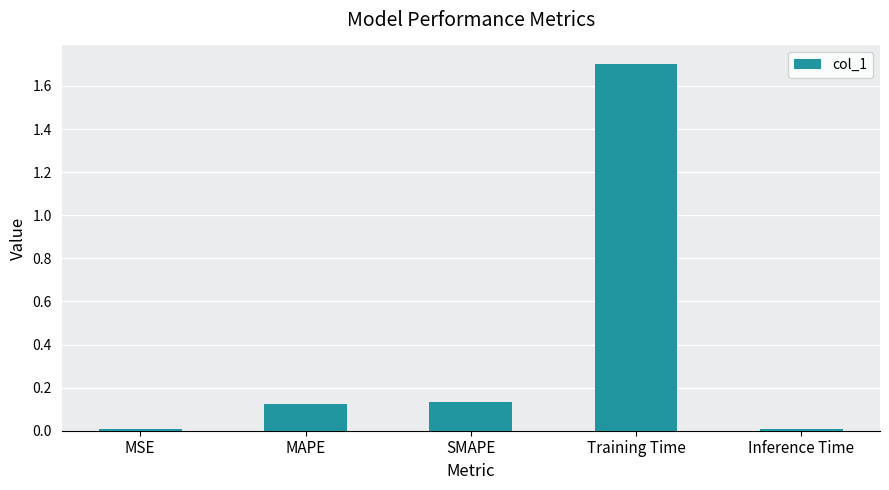

What is the sum of all values?

2.0